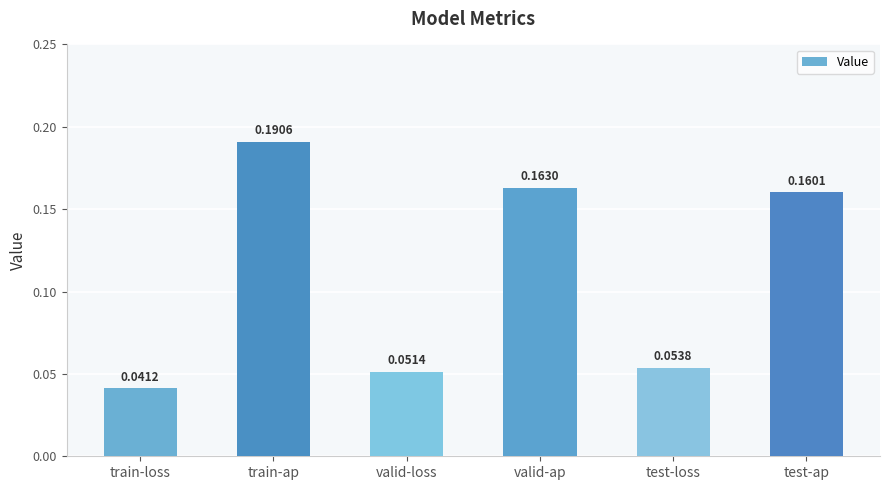

What is the change in value from valid-loss to test-ap?

+0.1